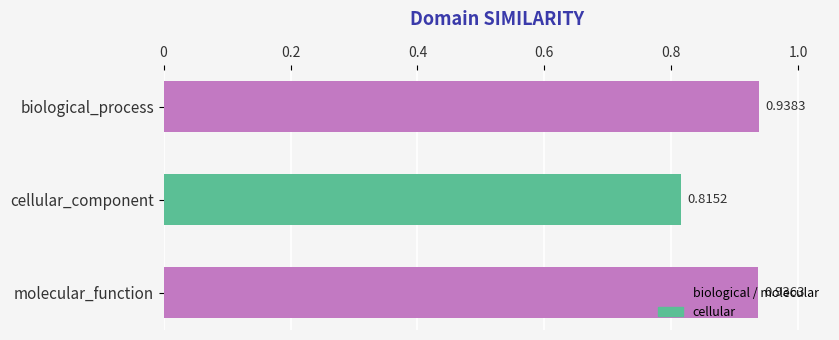

What is the label of the 1st bar from the bottom?

molecular_function